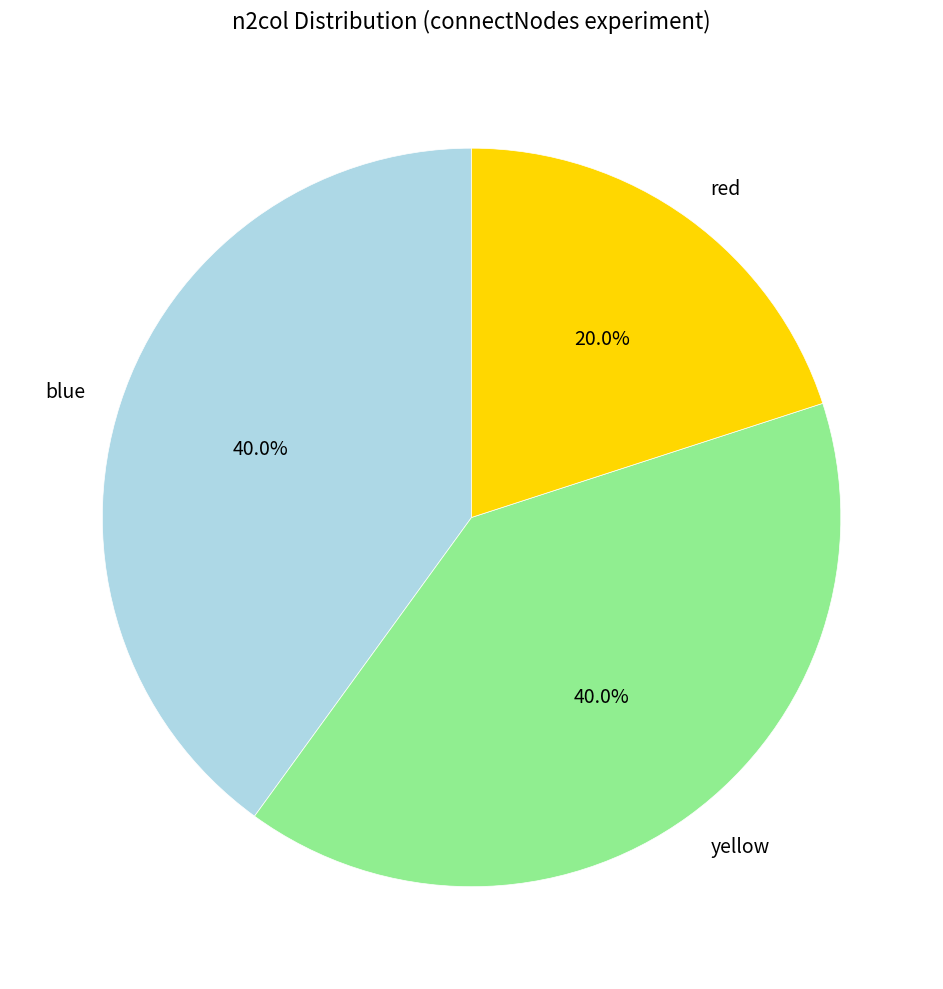

How many slices are in this pie chart?

3